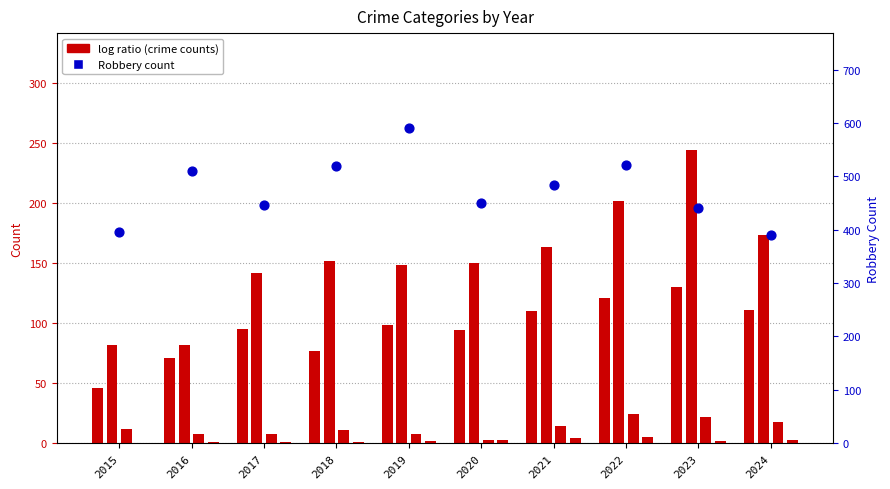

At which category is the sum across all series the highest?

2022